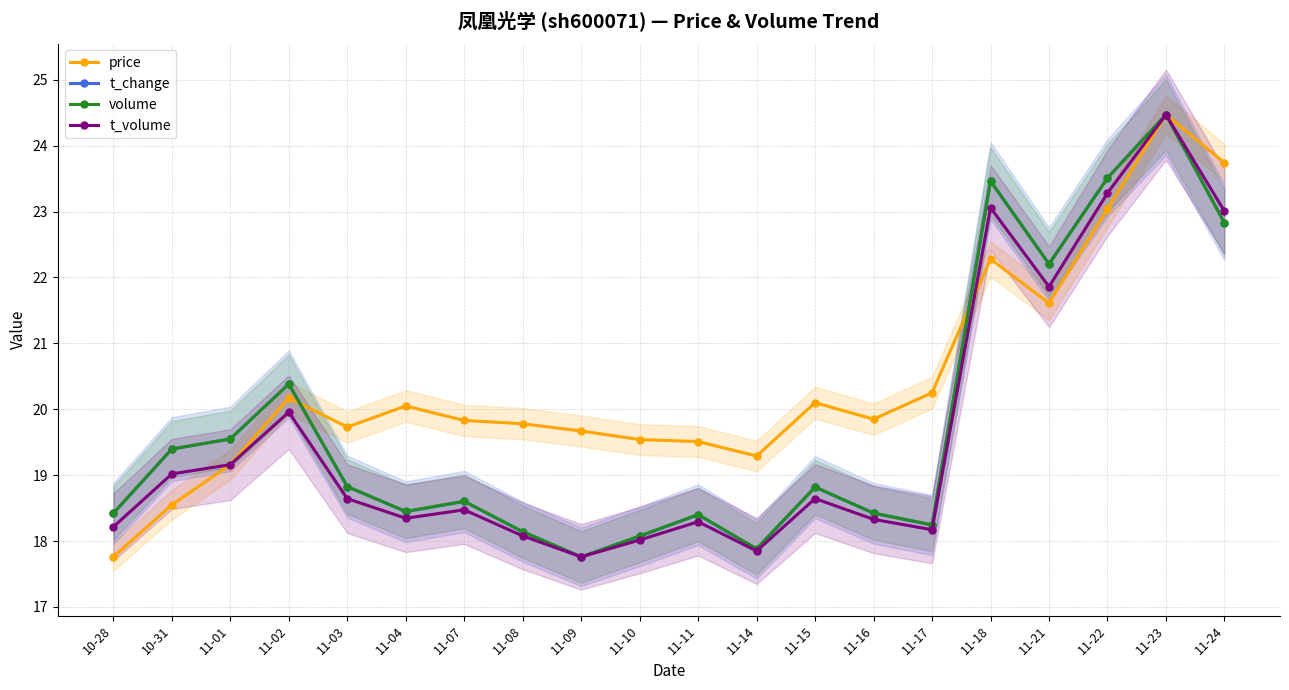

In t_volume, how many points are lower than both neighbors (excluding endpoints)?

5